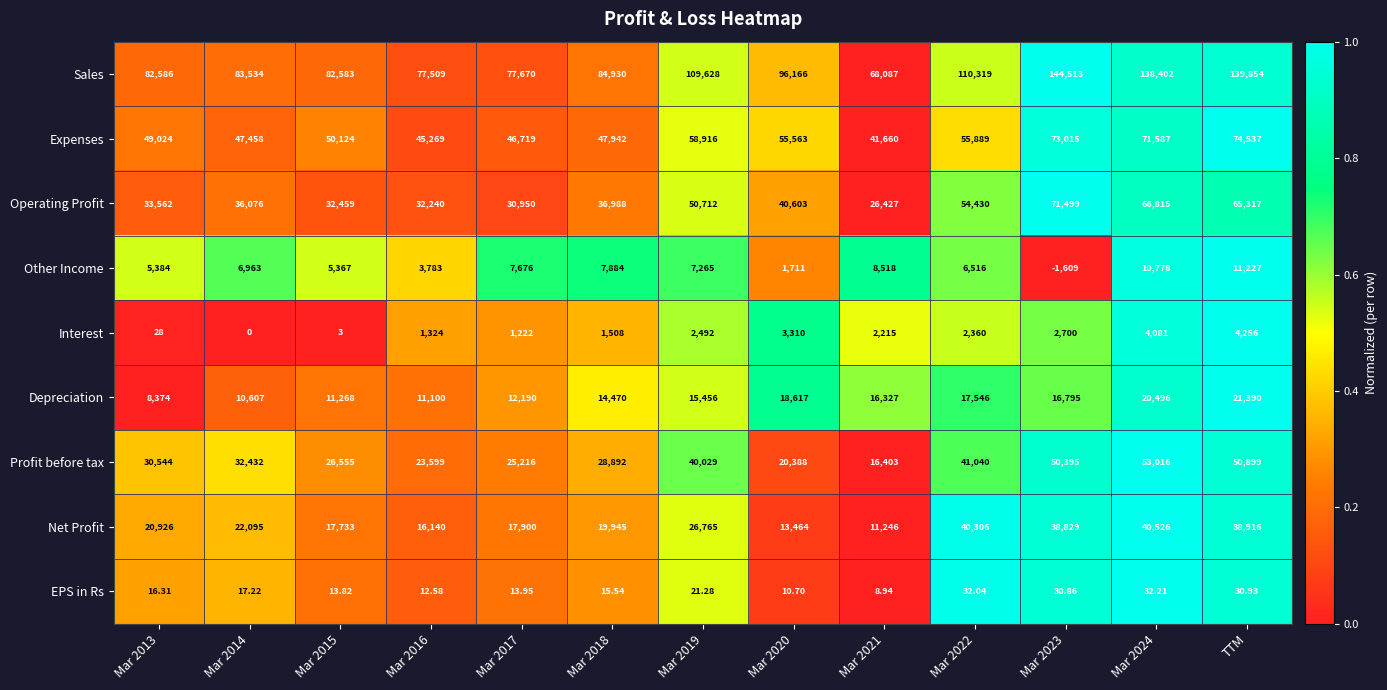

Rank the series by their maximum value, from highest to lowest.

Sales, Expenses, Operating Profit, Profit before tax, Net Profit, Depreciation, Other Income, Interest, EPS in Rs